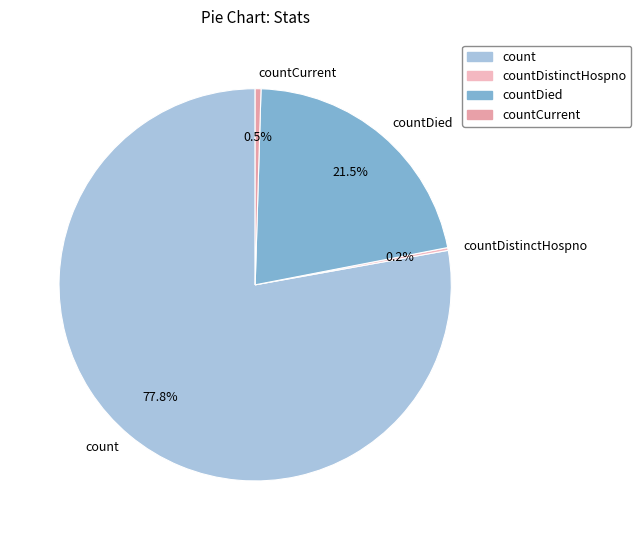

Is count the majority of the pie?

Yes